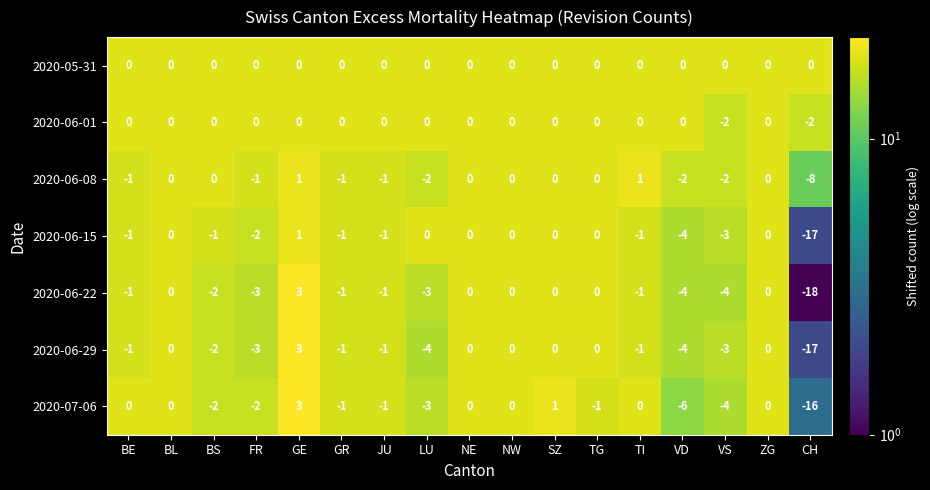

What is the difference between the 2020-06-29 values at VD and BE?

3